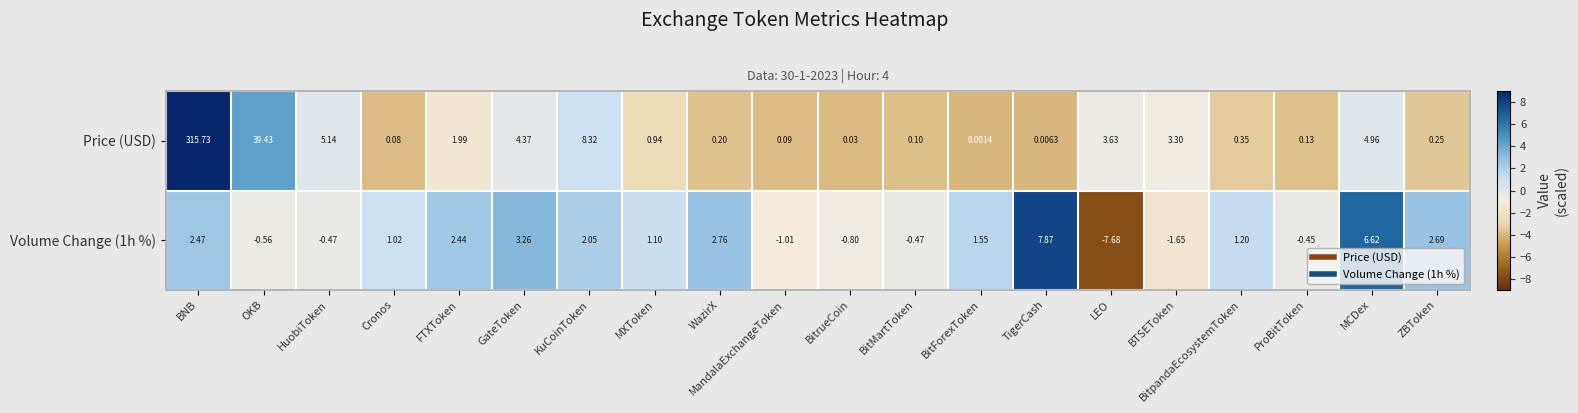

What is the greatest value displayed?

315.7